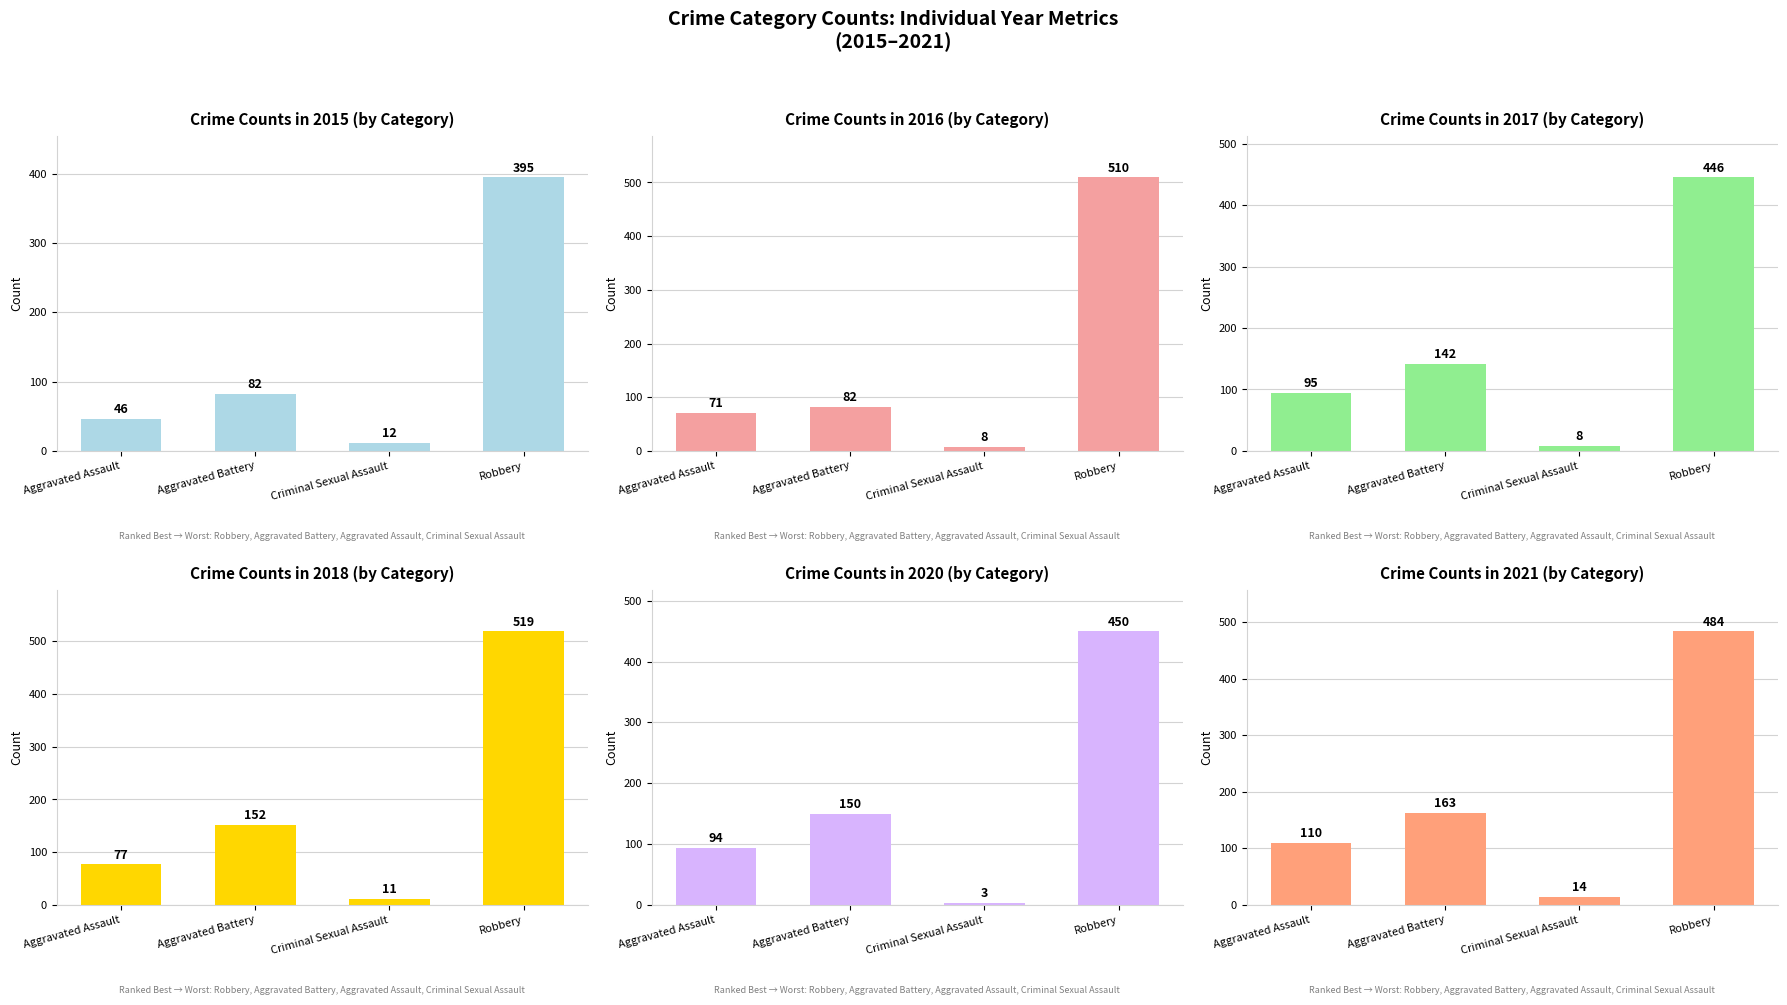

The value of 2021 at Criminal Sexual Assault is 14. True or false?

True